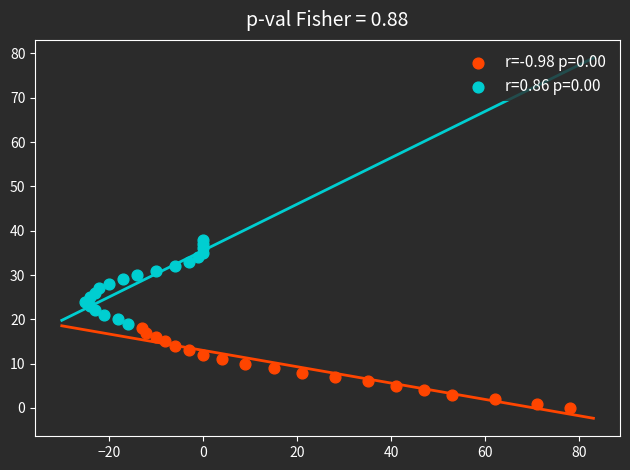

Which series contains the highest Y value?

r=0.86 p=0.00